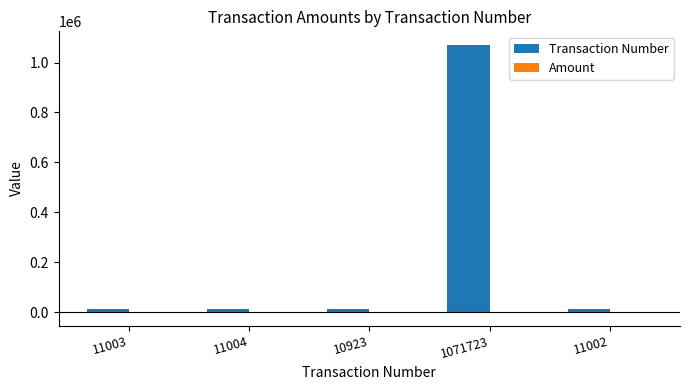

What is the spread (max minus min) of values at 11002?

11022